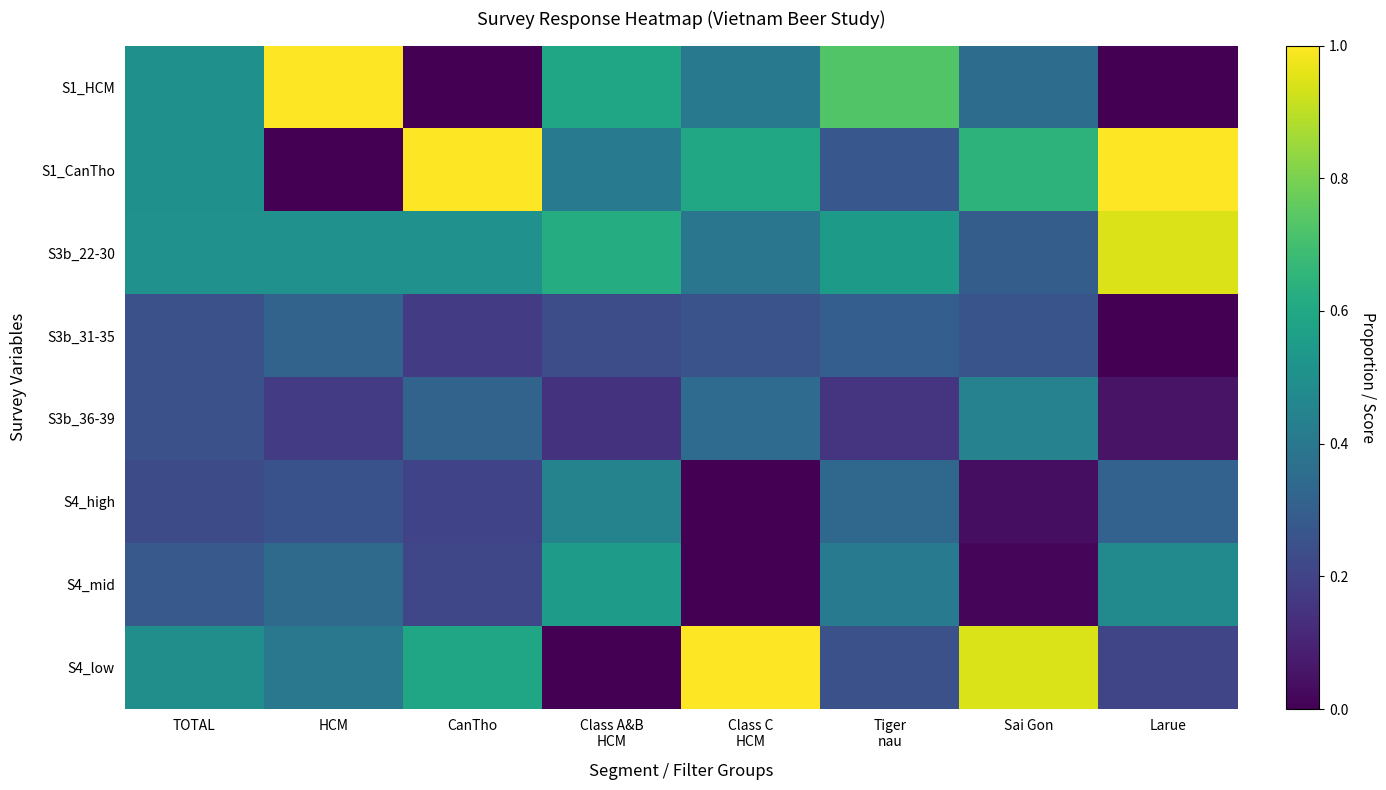

Reading left to right, what are all the values shown in this chart?

S1_HCM: TOTAL=0.5	HCM=1.0	CanTho=0.0	Class A&B
HCM=0.6	Class C
HCM=0.4	Tiger
nau=0.7	Sai Gon=0.4	Larue=0.0
S1_CanTho: TOTAL=0.5	HCM=0.0	CanTho=1.0	Class A&B
HCM=0.4	Class C
HCM=0.6	Tiger
nau=0.3	Sai Gon=0.6	Larue=1.0
S3b_22-30: TOTAL=0.5	HCM=0.5	CanTho=0.5	Class A&B
HCM=0.6	Class C
HCM=0.4	Tiger
nau=0.5	Sai Gon=0.3	Larue=0.9
S3b_31-35: TOTAL=0.2	HCM=0.3	CanTho=0.2	Class A&B
HCM=0.2	Class C
HCM=0.3	Tiger
nau=0.3	Sai Gon=0.3	Larue=0.0
S3b_36-39: TOTAL=0.2	HCM=0.2	CanTho=0.3	Class A&B
HCM=0.1	Class C
HCM=0.4	Tiger
nau=0.2	Sai Gon=0.4	Larue=0.1
S4_high: TOTAL=0.2	HCM=0.3	CanTho=0.2	Class A&B
HCM=0.4	Class C
HCM=0.0	Tiger
nau=0.3	Sai Gon=0.0	Larue=0.3
S4_mid: TOTAL=0.3	HCM=0.3	CanTho=0.2	Class A&B
HCM=0.6	Class C
HCM=0.0	Tiger
nau=0.4	Sai Gon=0.0	Larue=0.5
S4_low: TOTAL=0.5	HCM=0.4	CanTho=0.6	Class A&B
HCM=0.0	Class C
HCM=1.0	Tiger
nau=0.2	Sai Gon=0.9	Larue=0.2